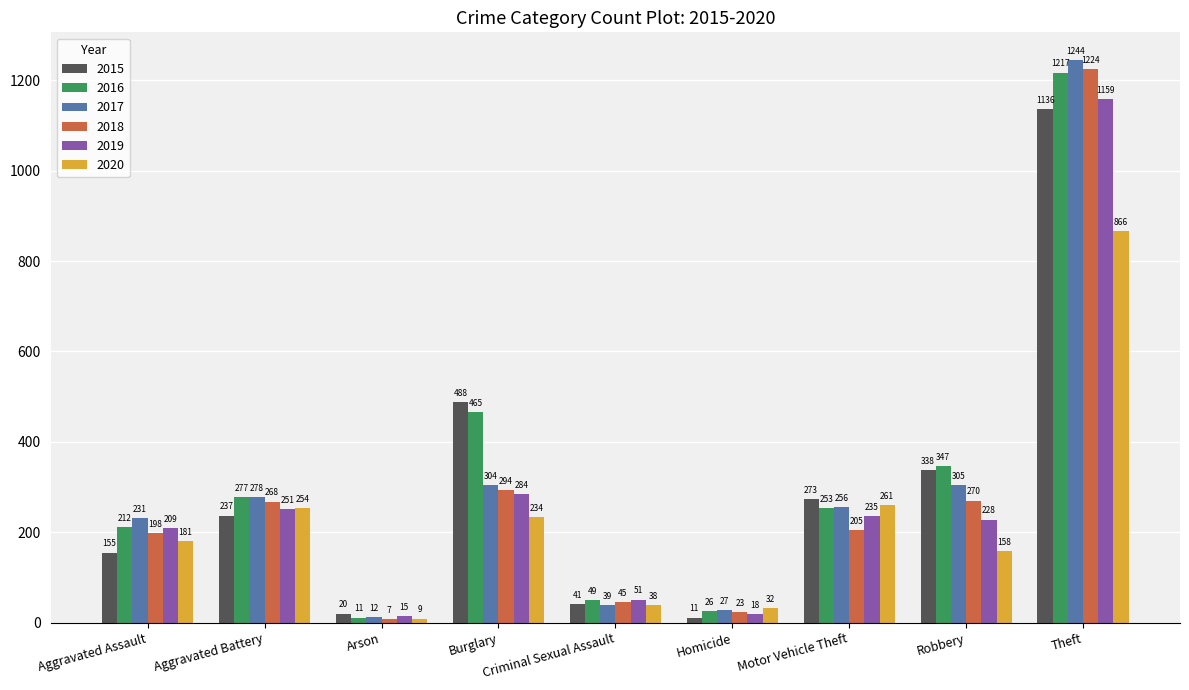

How many distinct data groups are displayed?

6